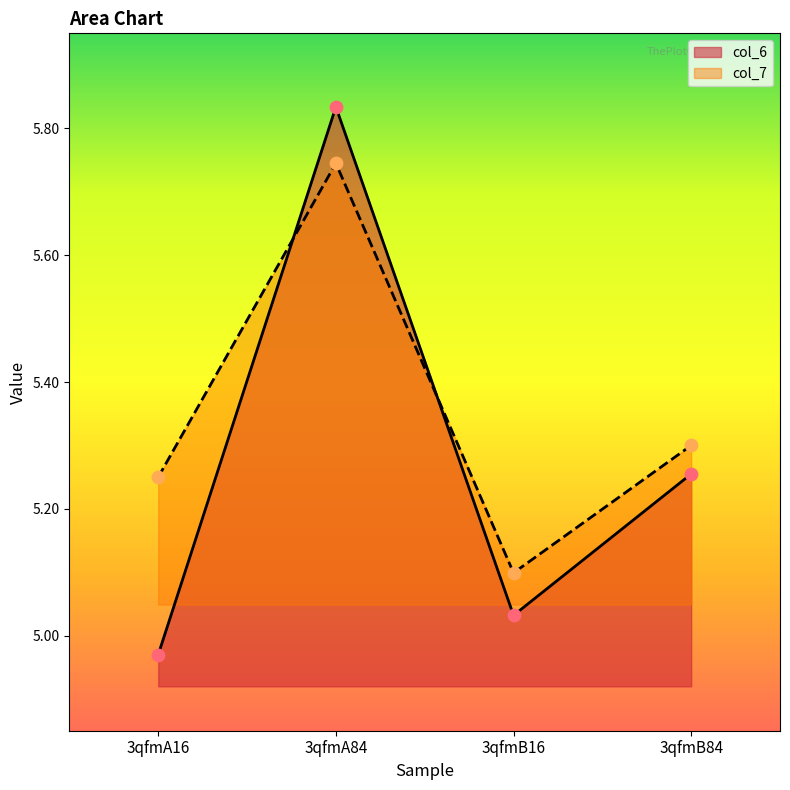

What is the total value across all series at 3qfmB84?

10.6